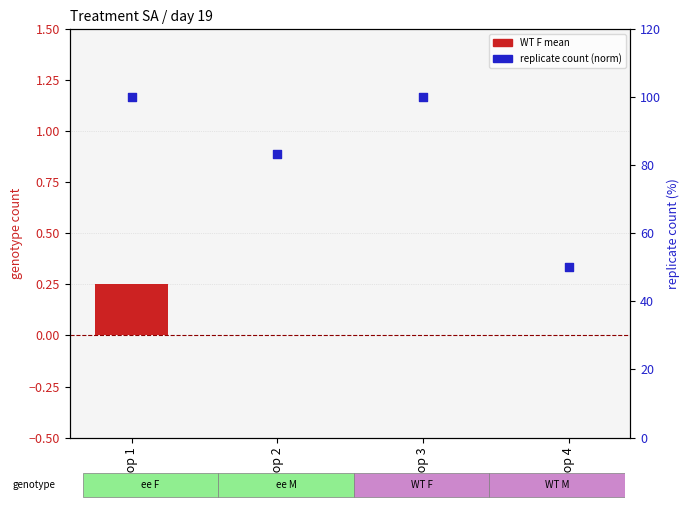

Which series contains the highest Y value?

replicate count (norm)